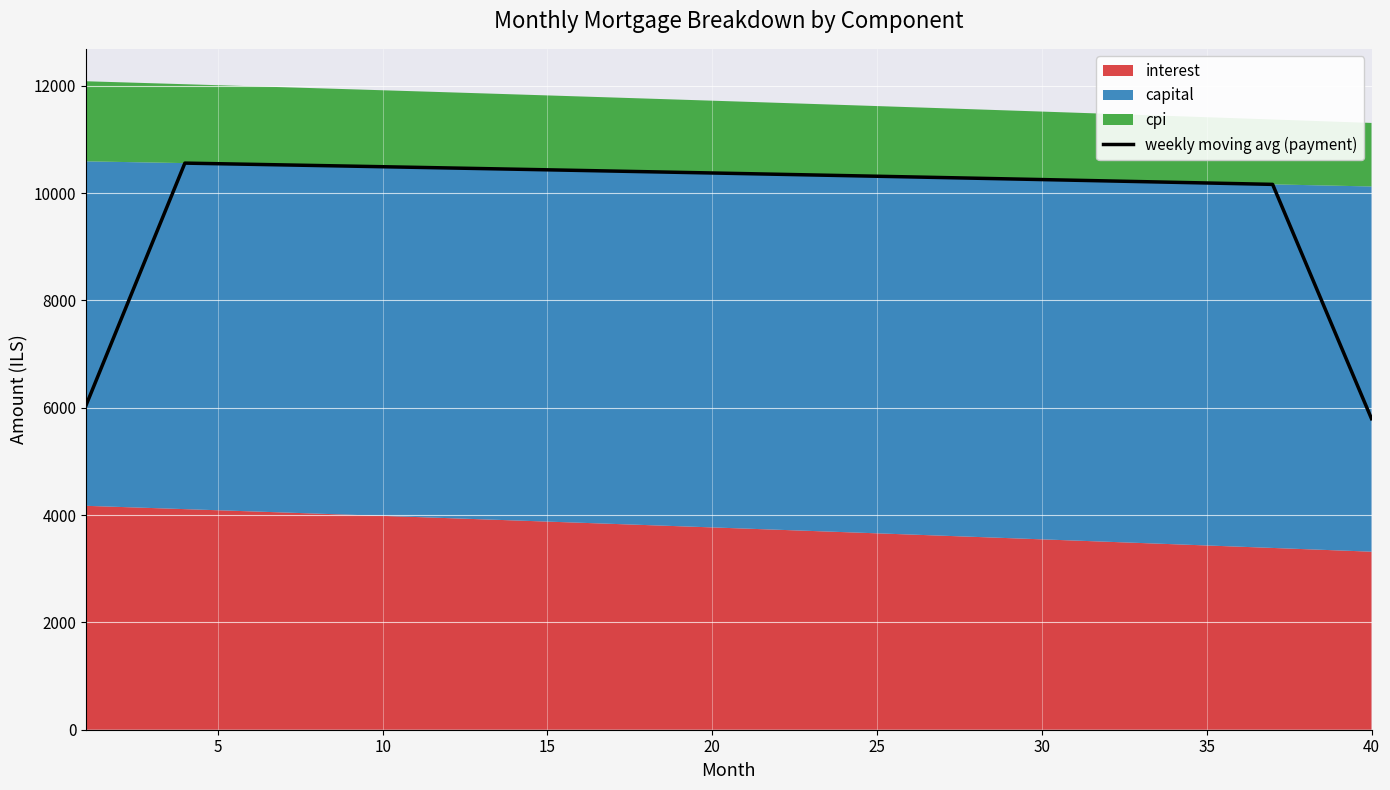

What is the sum of all values?

396878.3